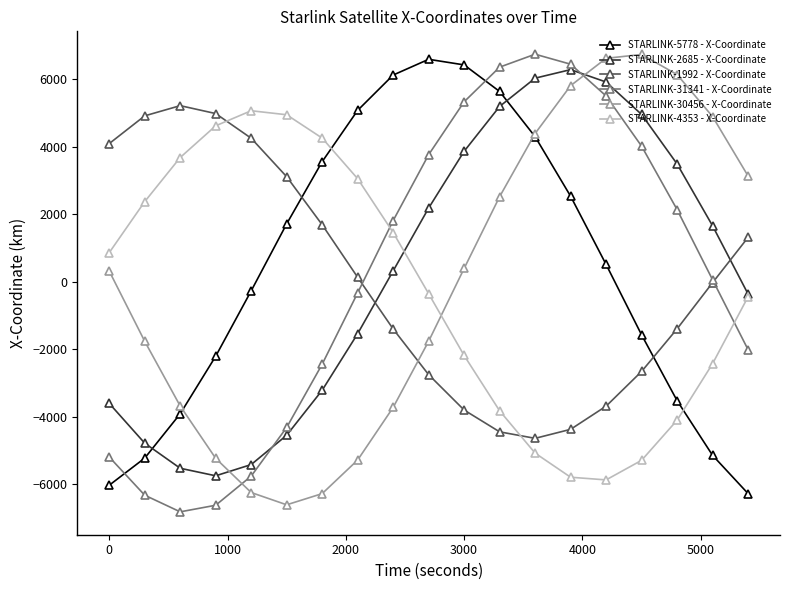

How many values in the STARLINK-30456 - X-Coordinate series are below 314?

9